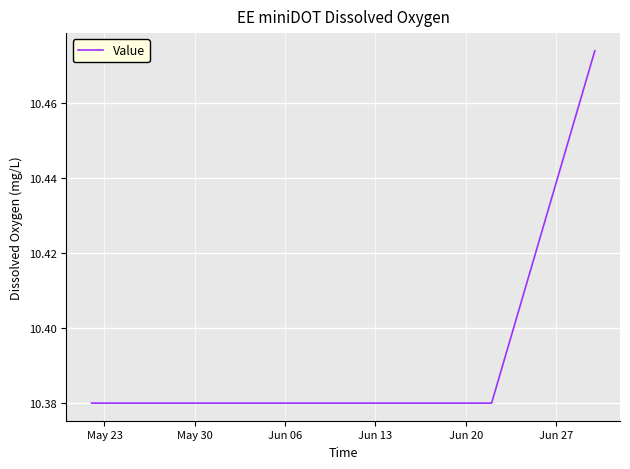

How many lines are shown in the chart?

1